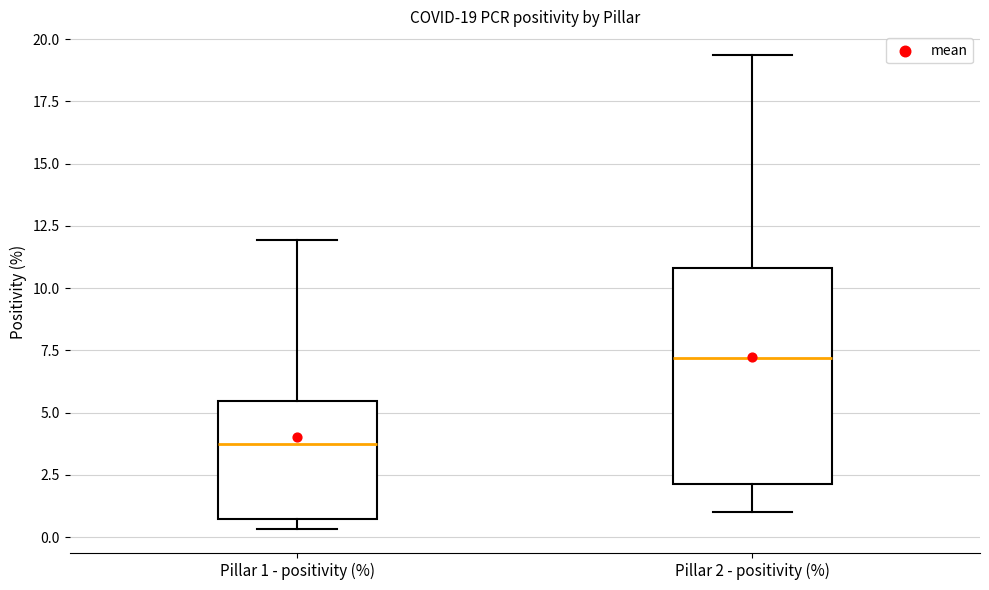

Which box has the highest median line?

Pillar 2 - positivity (%)